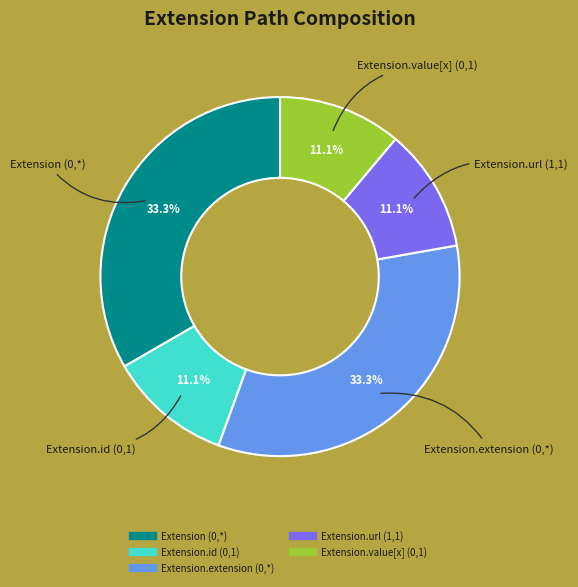

Is there any slice that represents more than half of the pie?

No